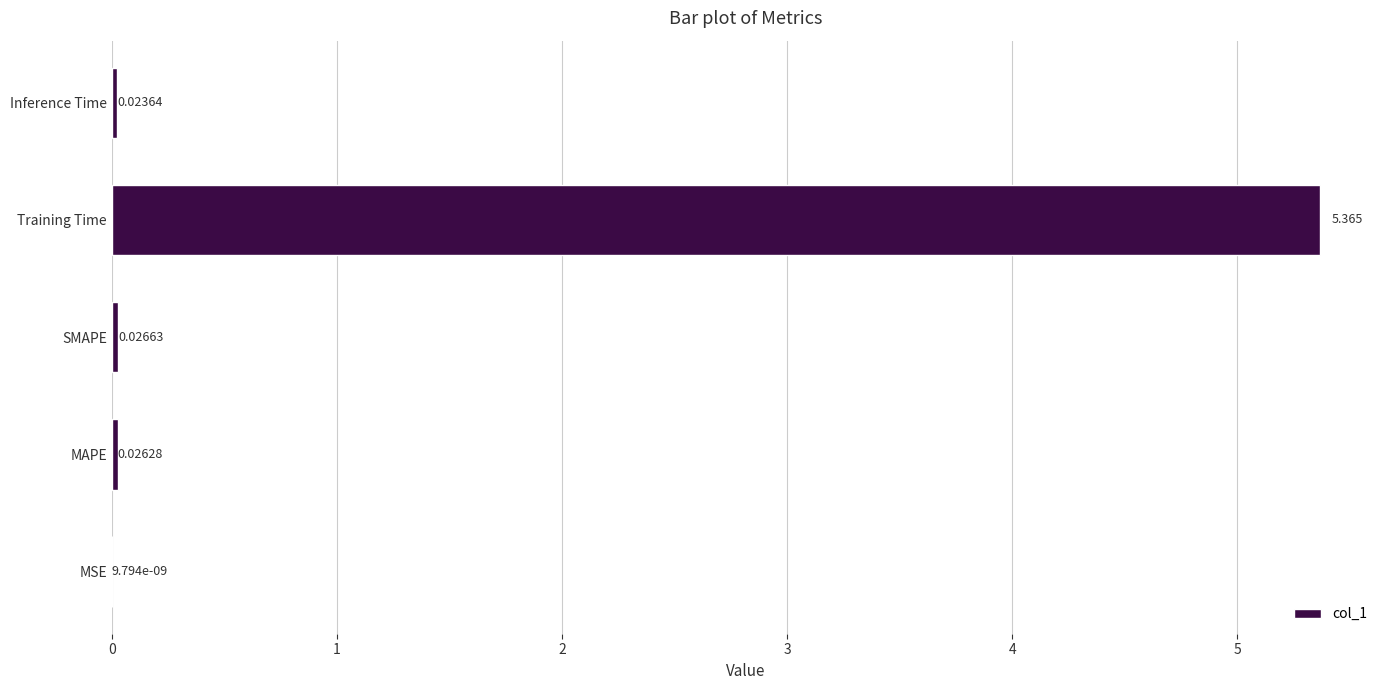

At which label is the value closest to 2?

SMAPE